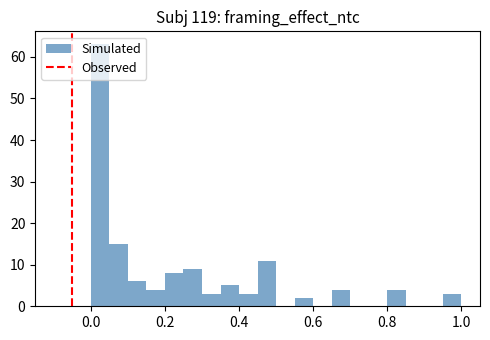

Read against the x-axis, roughly where is the centre of the tallest bar?

0.02